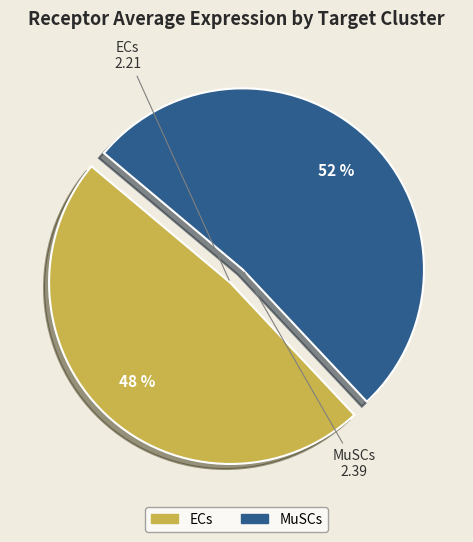

Do MuSCs and ECs together represent more than half of the pie?

Yes